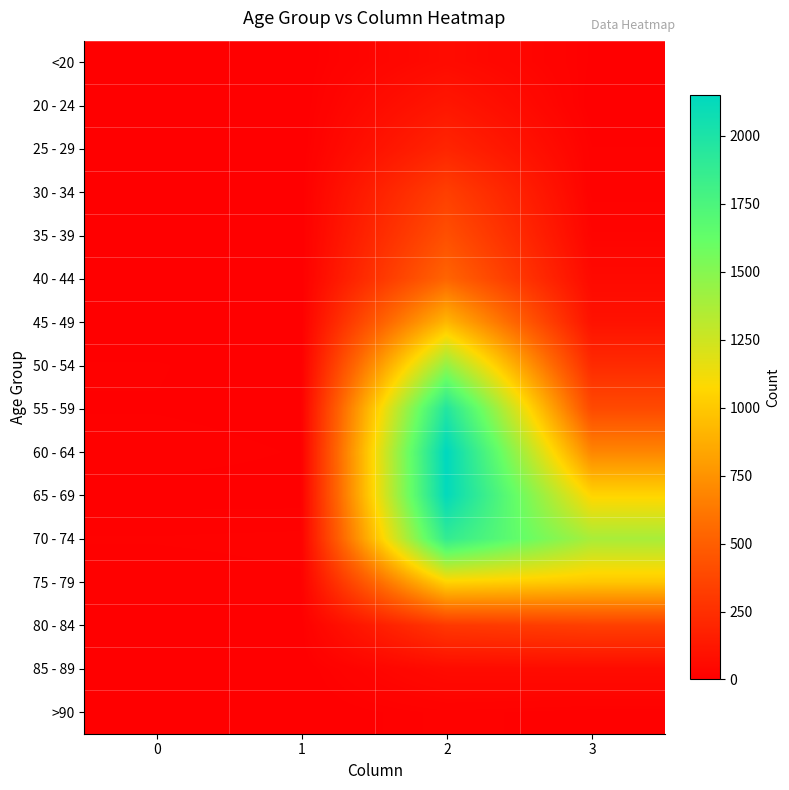

Reading left to right, what are all the values shown in this chart?

<20: 0=0	1=1	2=62	3=7
20 - 24: 0=1	1=0	2=121	3=2
25 - 29: 0=0	1=0	2=196	3=13
30 - 34: 0=0	1=2	2=333	3=14
35 - 39: 0=2	1=1	2=420	3=26
40 - 44: 0=0	1=1	2=530	3=53
45 - 49: 0=2	1=1	2=915	3=97
50 - 54: 0=9	1=3	2=1450	3=227
55 - 59: 0=8	1=6	2=1965	3=392
60 - 64: 0=11	1=8	2=2151	3=689
65 - 69: 0=6	1=6	2=2130	3=1057
70 - 74: 0=13	1=14	2=1882	3=1381
75 - 79: 0=10	1=12	2=1053	3=993
80 - 84: 0=7	1=4	2=296	3=333
85 - 89: 0=3	1=1	2=62	3=64
>90: 0=0	1=0	2=15	3=9